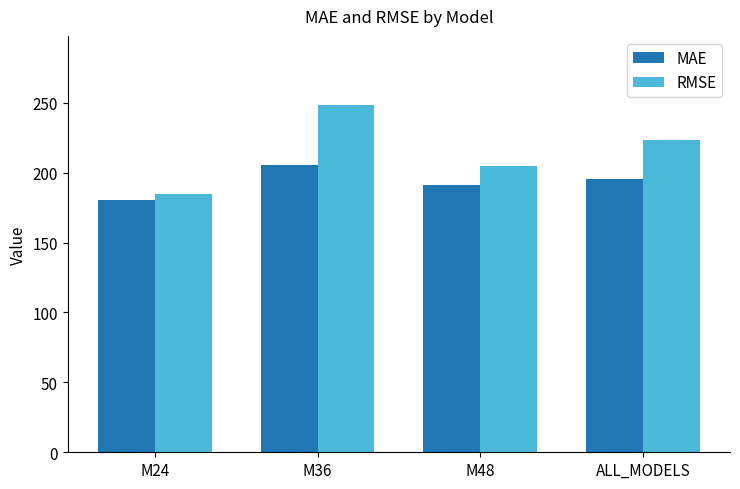

Reading left to right, transcribe all the data shown in this chart.

MAE: M24=180.1	M36=205.6	M48=191.6	ALL_MODELS=195.7
RMSE: M24=184.5	M36=248.2	M48=204.9	ALL_MODELS=223.2